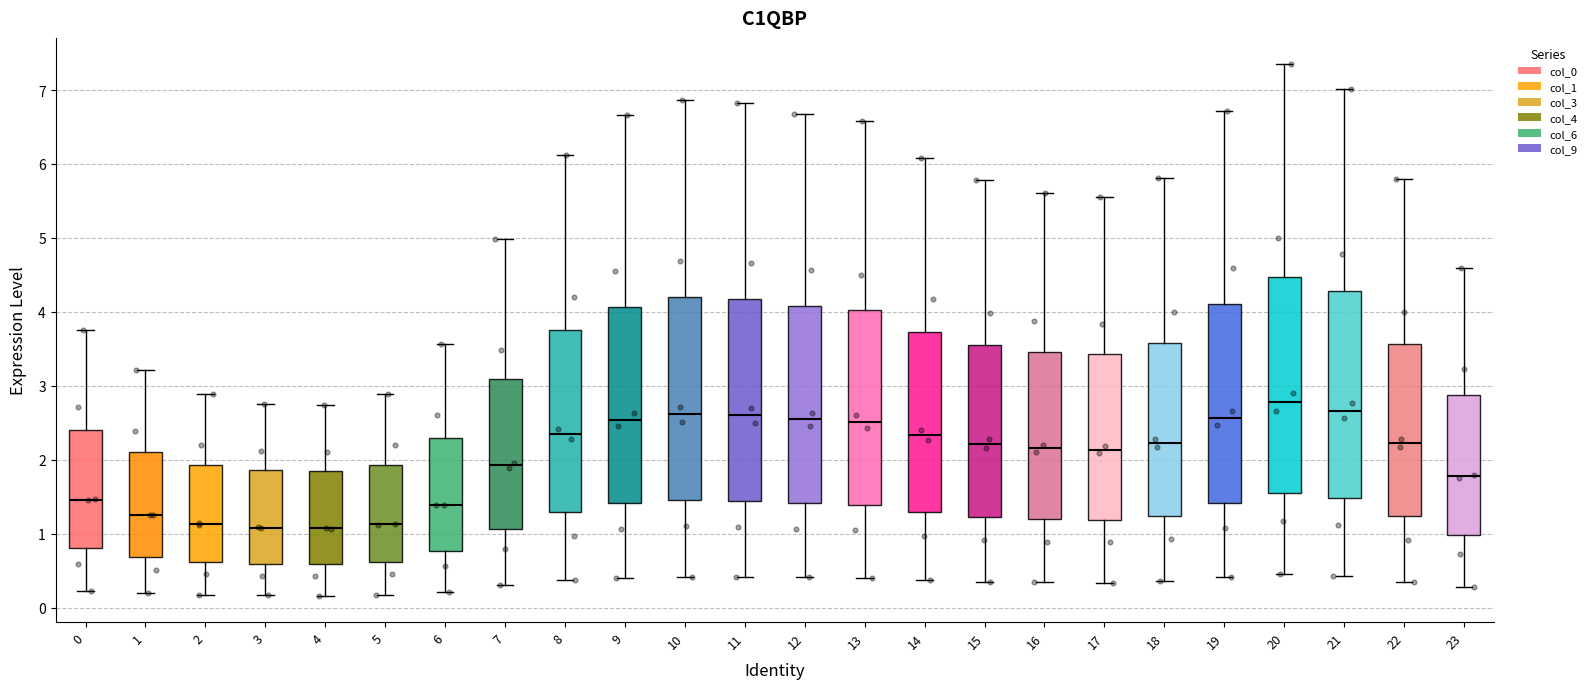

Which box has the highest median line?

20